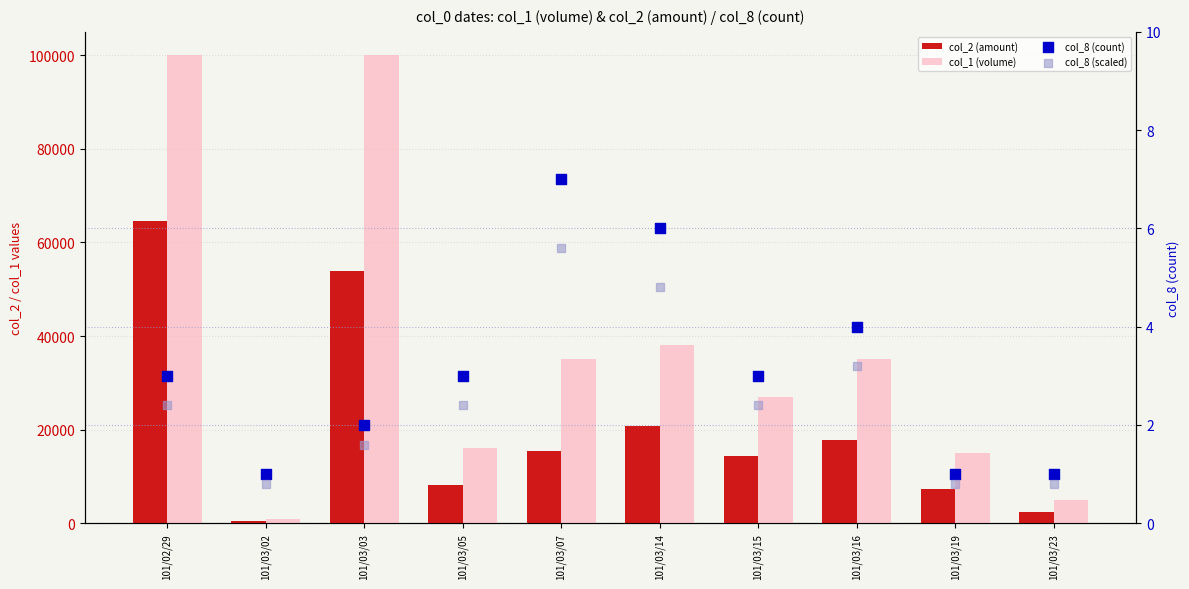

What are all the series names shown in the legend?

col_2 (amount), col_1 (volume), col_8 (count), col_8 (scaled)